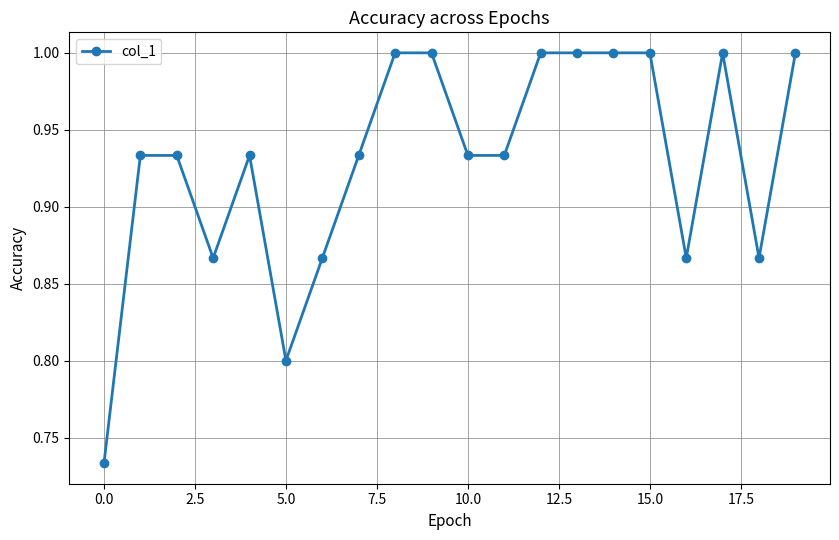

True or false: there are more than 0 points higher than both neighbors.

True